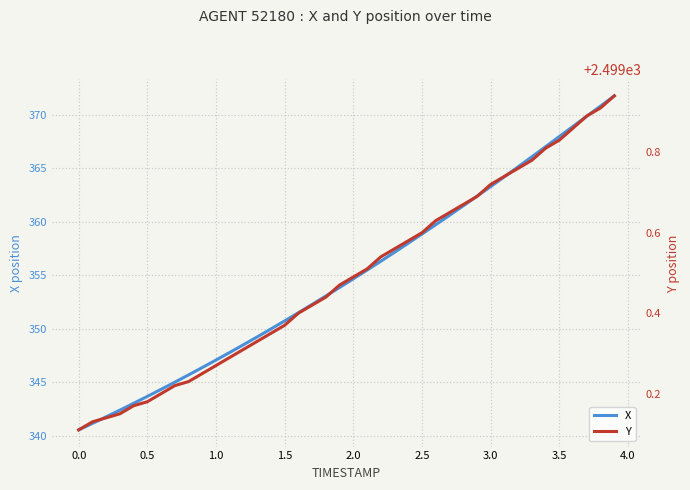

The value of X at 1.0 is 347.1. True or false?

True